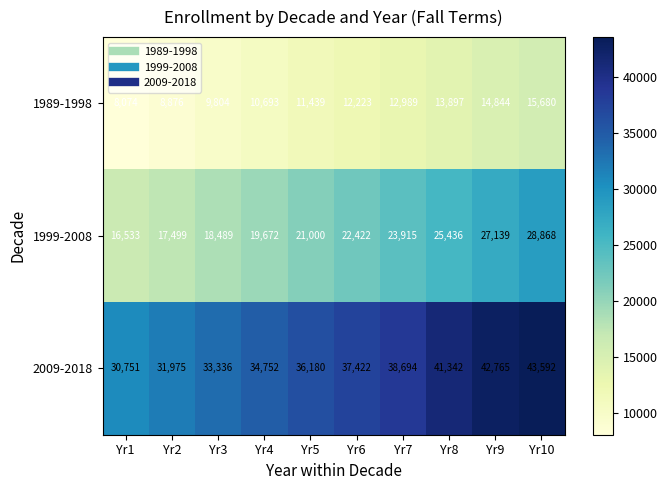

Which category has the lowest value across all series?

Yr1